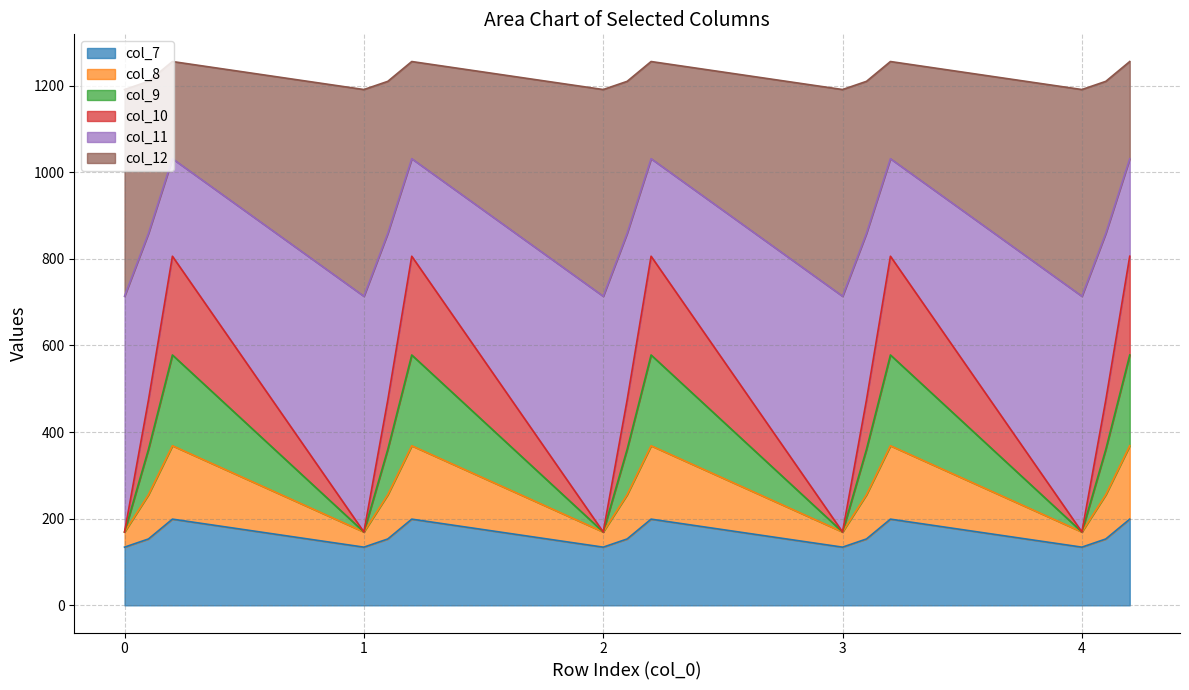

What is the difference between the second highest and second lowest values in the col_7 series?

64.7